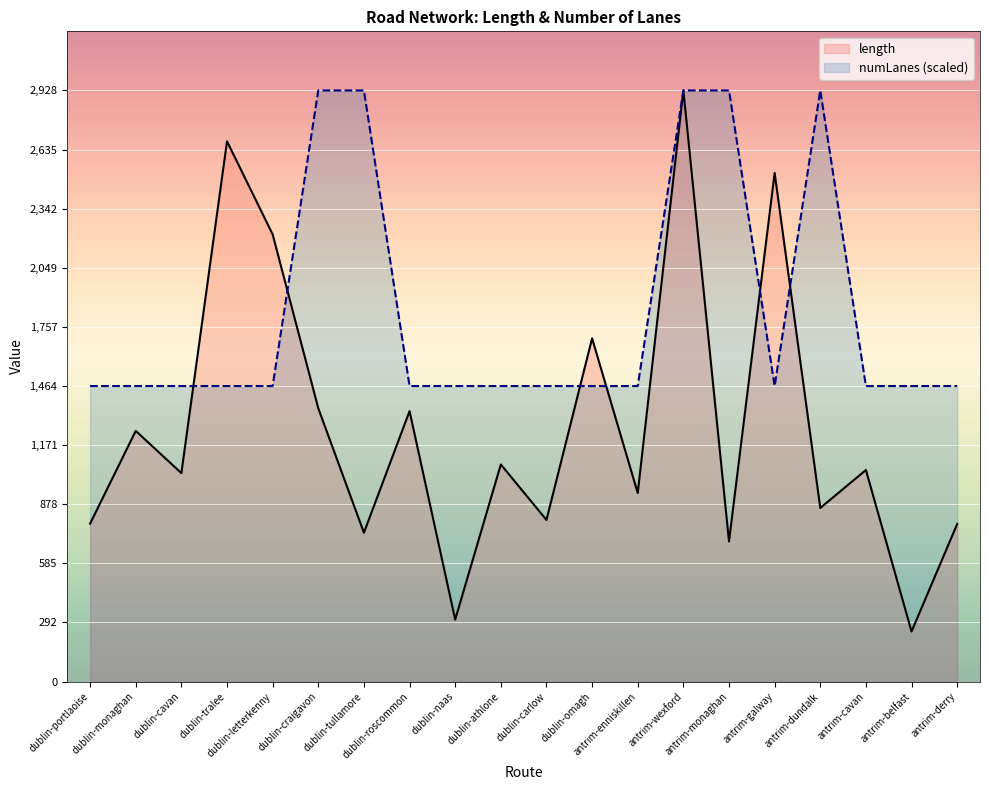

True or false: length has more than 2 points higher than both neighbors.

True